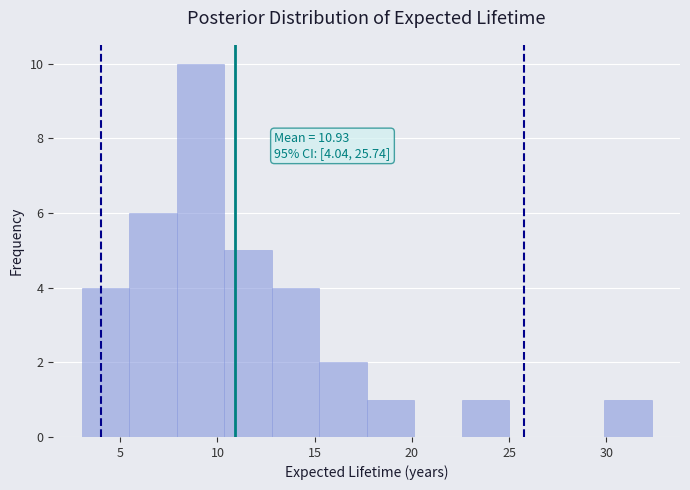

Over which range of the x-axis is the bar tallest?

8.0 to 10.5